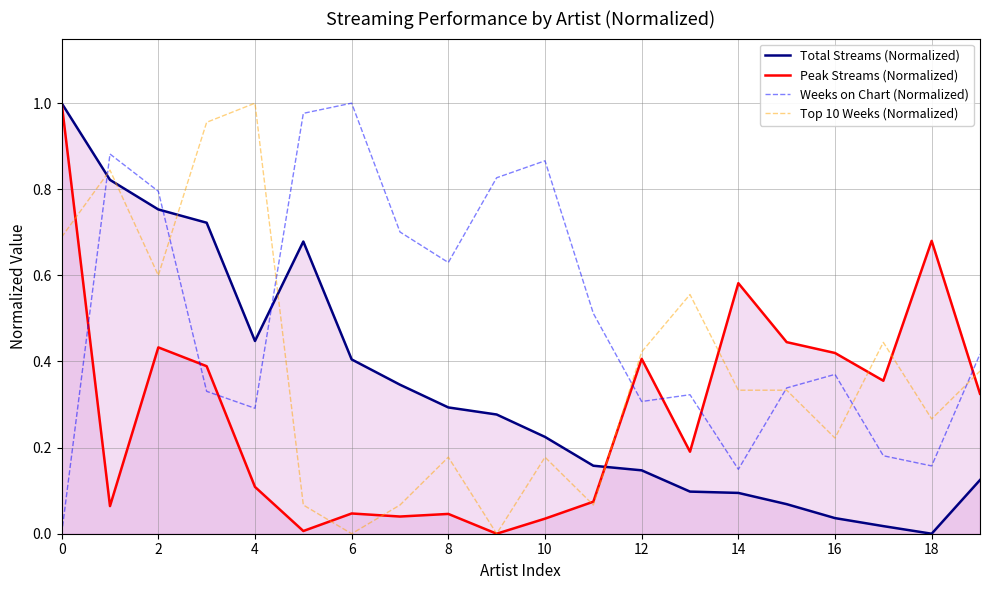

Reading left to right, transcribe all the data shown in this chart.

Total Streams (Normalized): 1.0	0.8	0.8	0.7	0.4	0.7	0.4	0.3	0.3	0.3	0.2	0.2	0.1	0.1	0.1	0.1	0.0	0.0	0.0	0.1
Peak Streams (Normalized): 1.0	0.1	0.4	0.4	0.1	0.0	0.0	0.0	0.0	0.0	0.0	0.1	0.4	0.2	0.6	0.4	0.4	0.4	0.7	0.3
Weeks on Chart (Normalized): 0.0	0.9	0.8	0.3	0.3	1.0	1.0	0.7	0.6	0.8	0.9	0.5	0.3	0.3	0.1	0.3	0.4	0.2	0.2	0.4
Top 10 Weeks (Normalized): 0.7	0.8	0.6	1.0	1.0	0.1	0.0	0.1	0.2	0.0	0.2	0.1	0.4	0.6	0.3	0.3	0.2	0.4	0.3	0.4